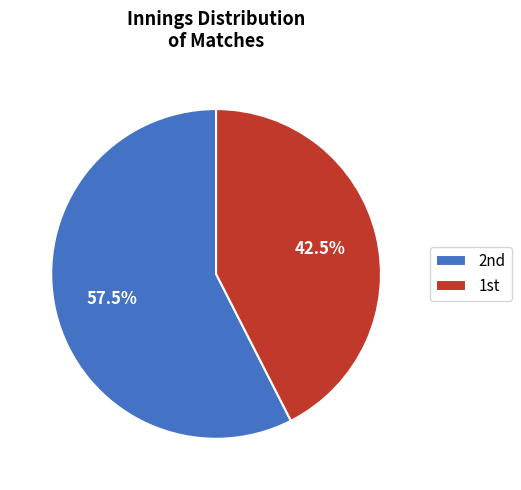

What is the smallest slice in the pie chart?

1st